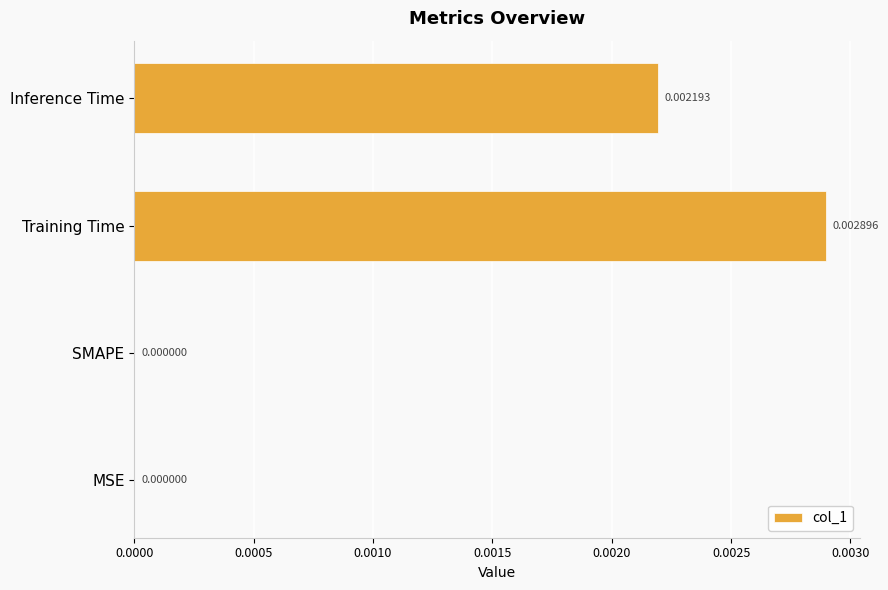

How many distinct data groups are displayed?

1